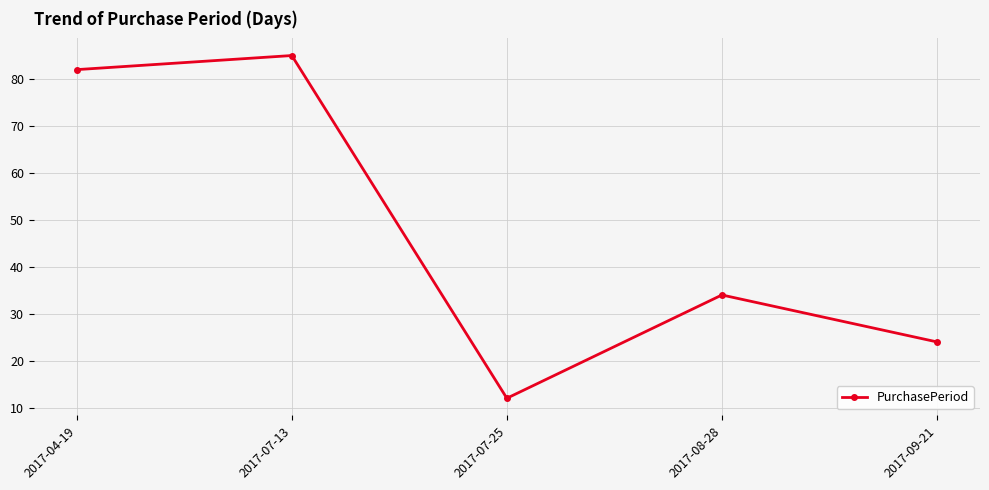

Is this an area chart (filled region under the line)?

No